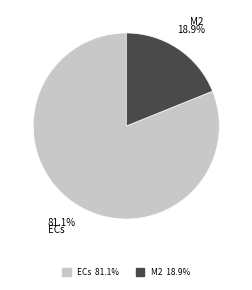

To the nearest percent, what is the difference between the M2 and ECs slice percentages?

62%